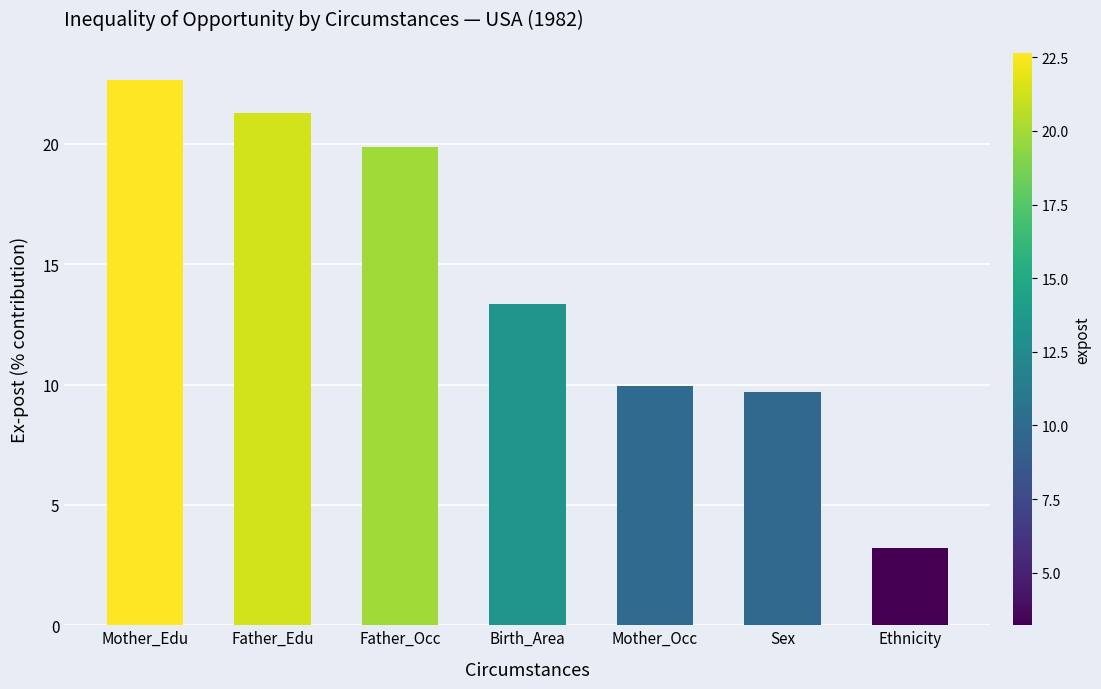

At which category does the chart reach its peak across all series?

Mother_Edu